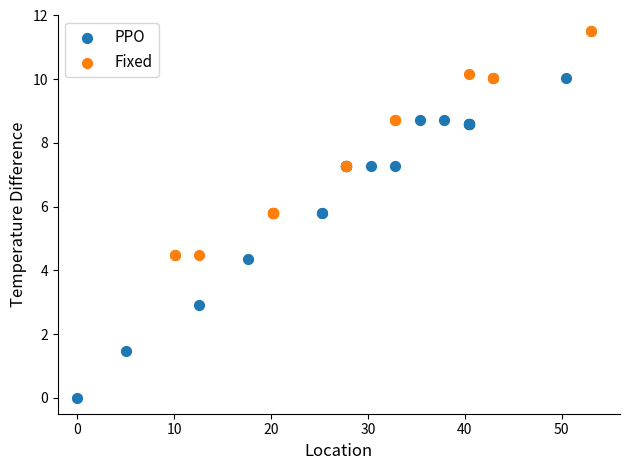

What are all the series names shown in the legend?

PPO, Fixed